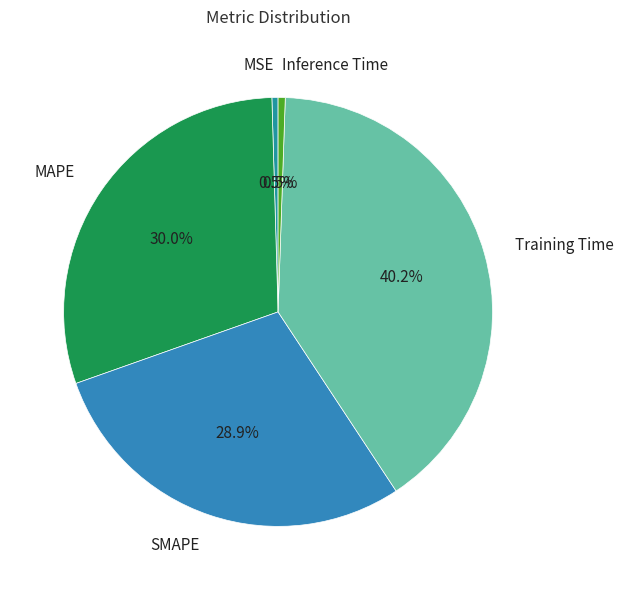

The Training Time slice represents 52% of the pie. True or false?

False